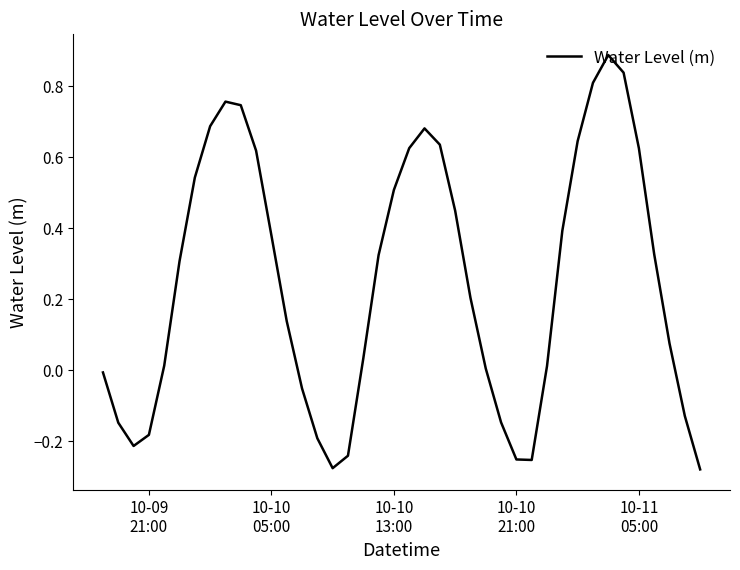

What is the greatest value displayed?

0.9